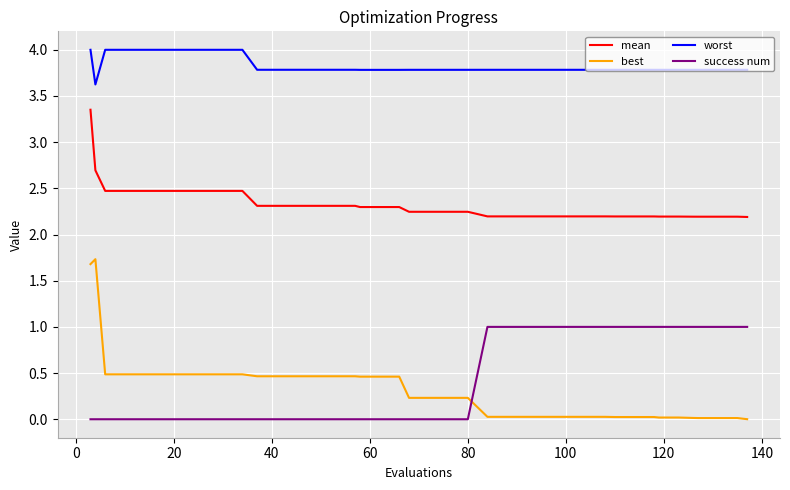

Which series has the largest total across all categories?

worst